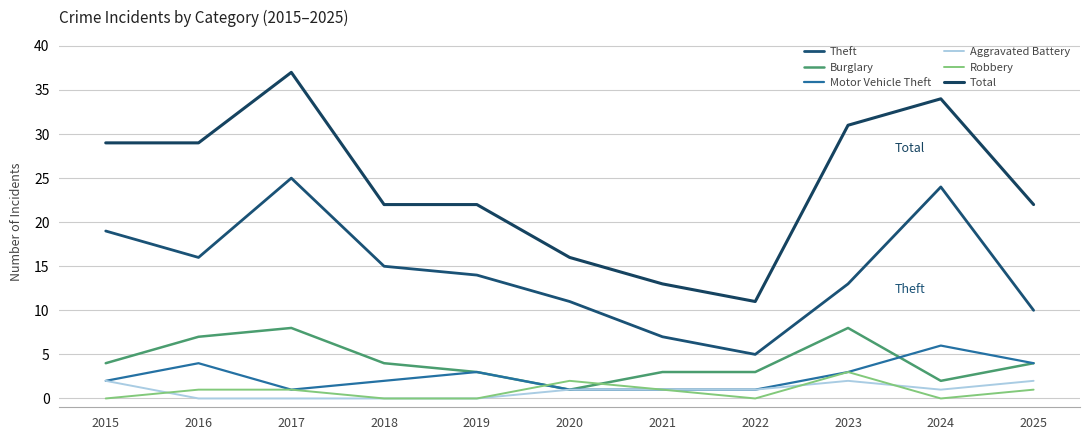

What is the average value of the Theft series?

14